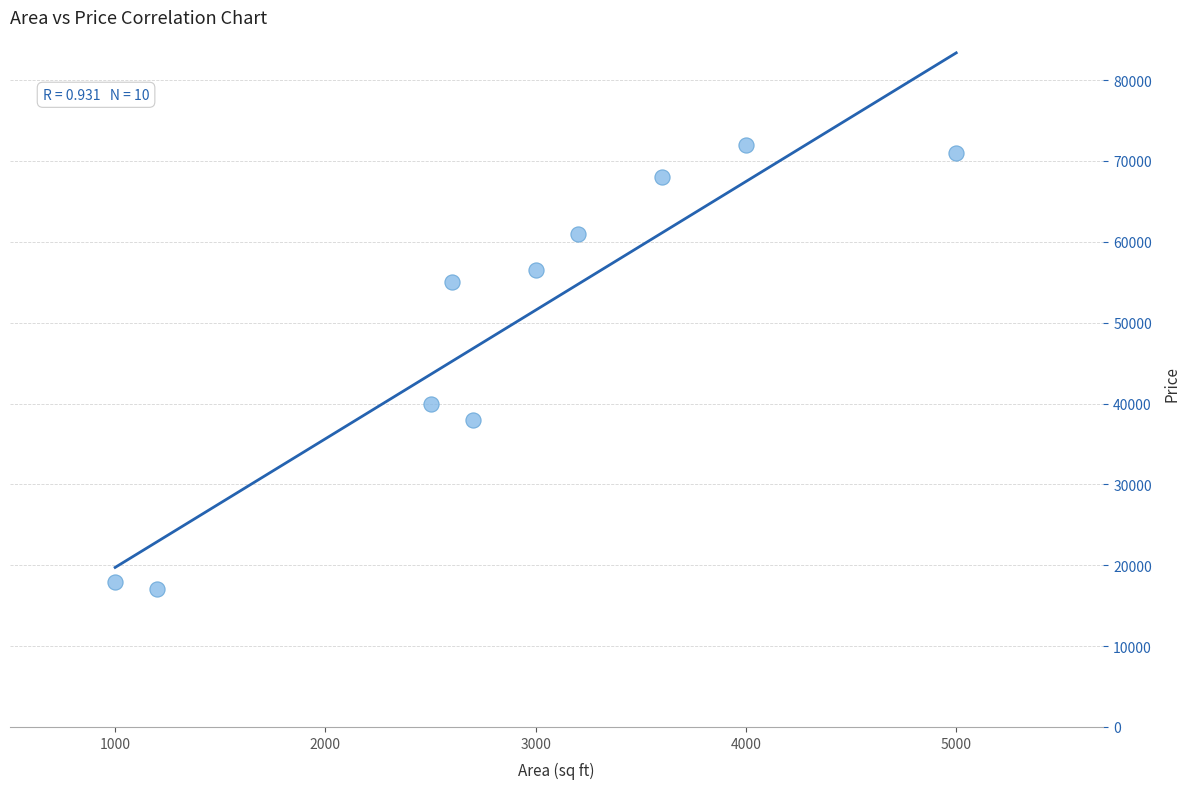

What is the range of Y values (max minus min)?

55000